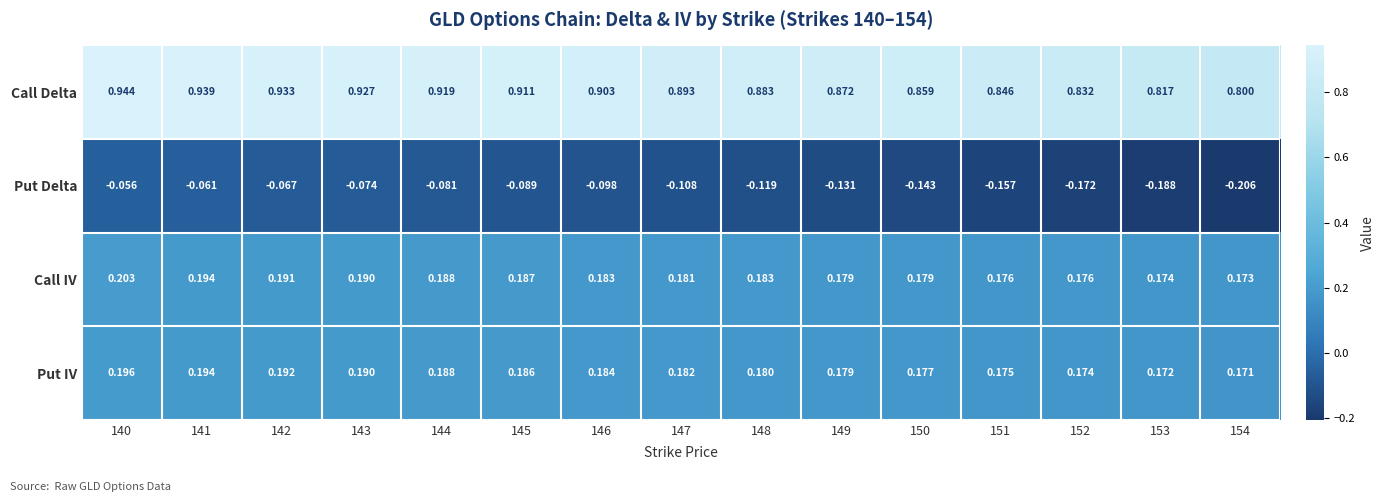

What is the difference between the highest and lowest values at 146?

1.0